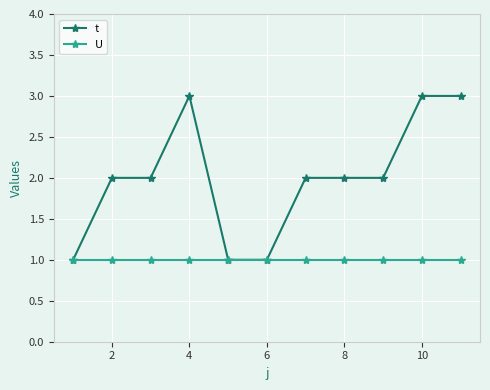

Which series has the largest total across all categories?

t